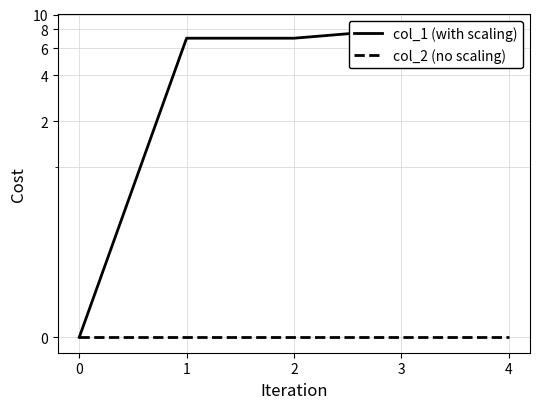

True or false: col_2 (no scaling) and col_1 (with scaling) cross at least once.

False